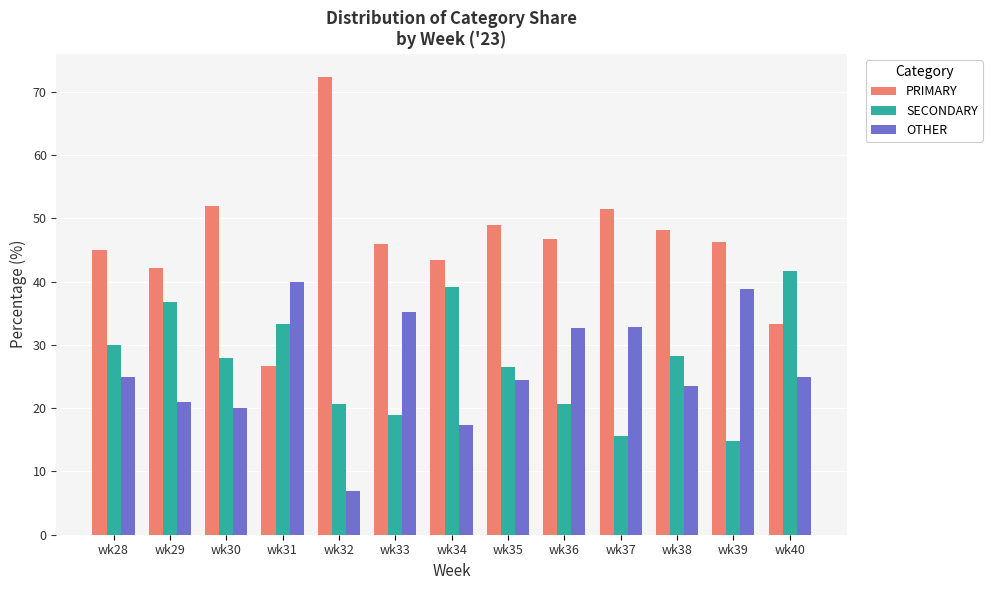

Is the value of OTHER at wk29 greater than the value of SECONDARY at wk35?

No